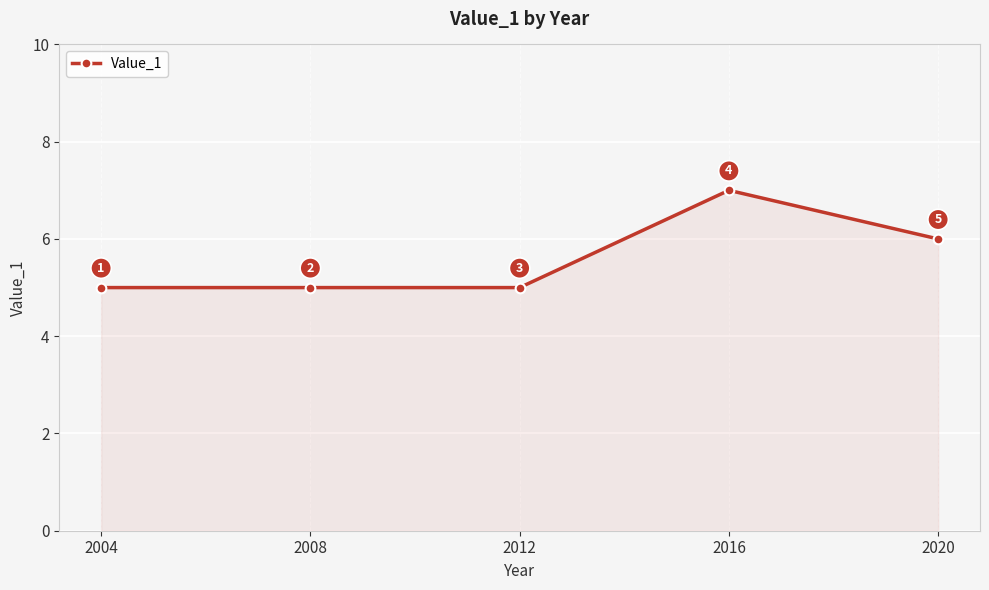

True or false: the data shows 3 at 2008.

False